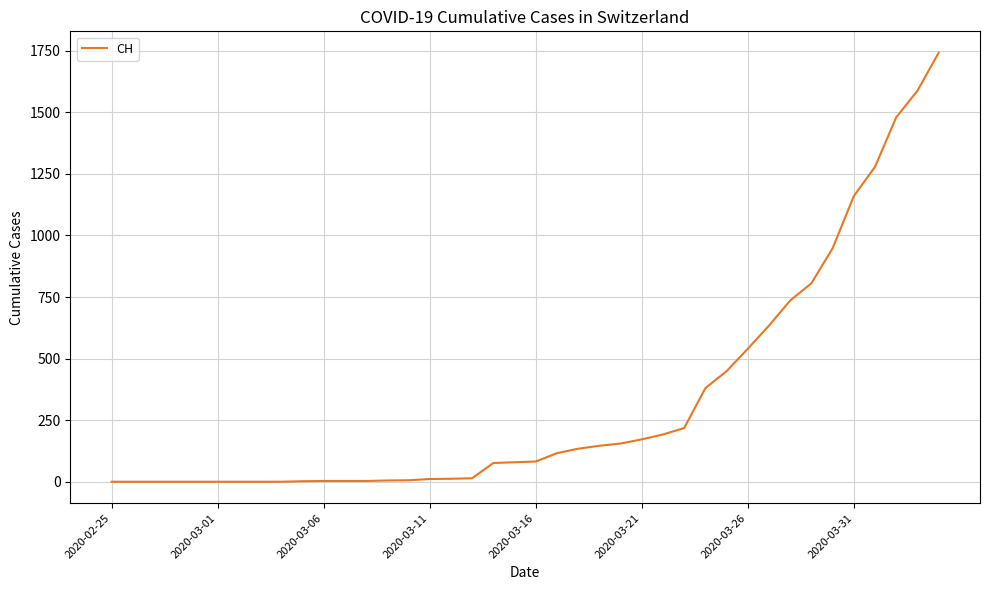

What is the difference between the maximum and minimum values?

1742